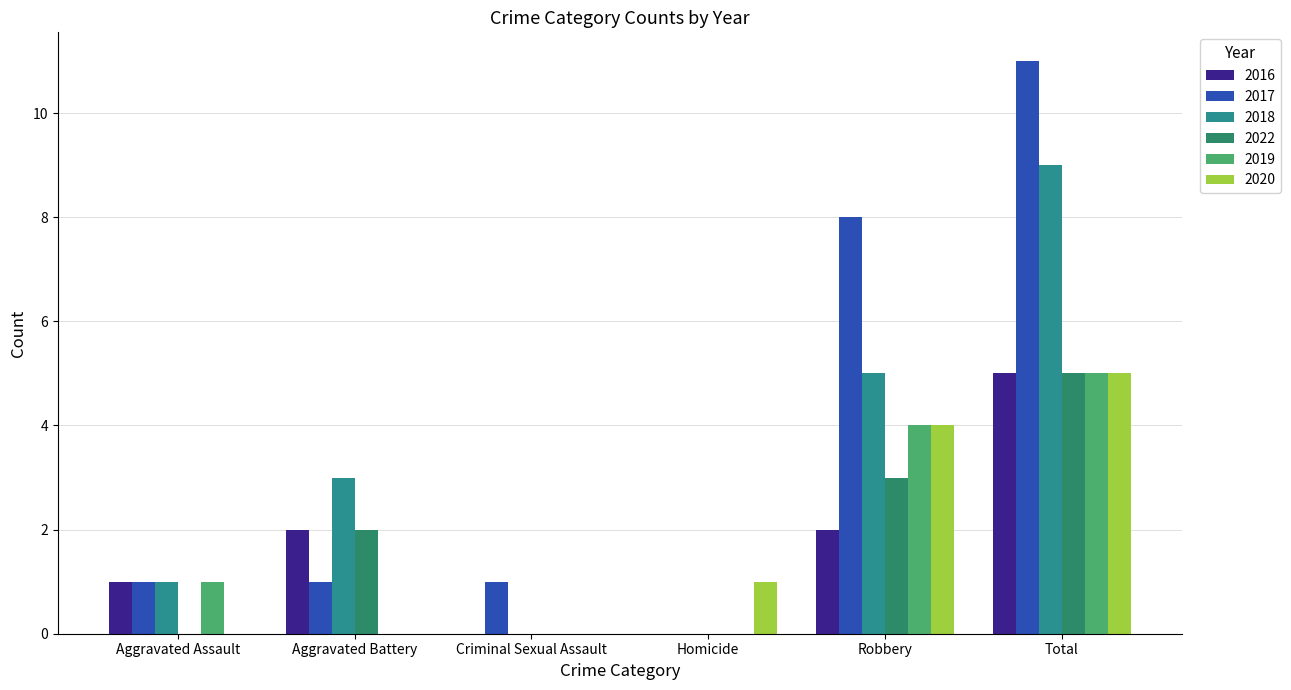

What are all the series names shown in the legend?

2016, 2017, 2018, 2022, 2019, 2020